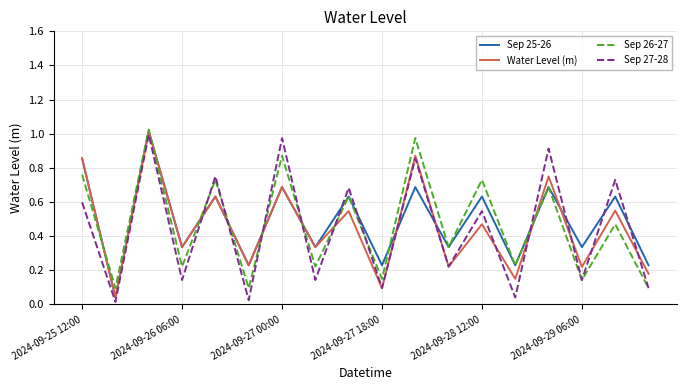

How many lines are shown in the chart?

4